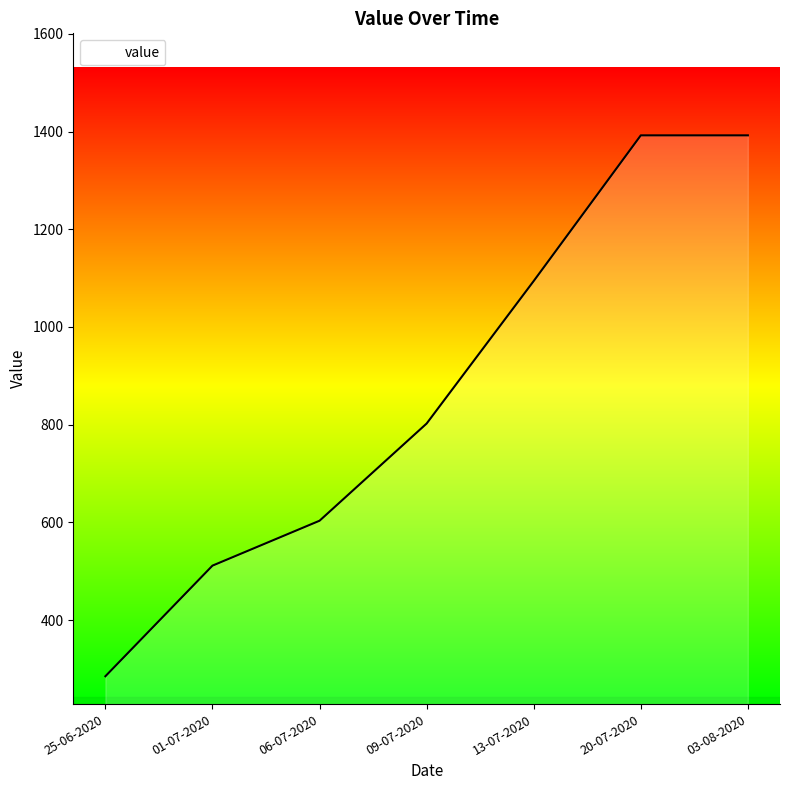

True or false: the data shows 1392.2 at 03-08-2020.

True